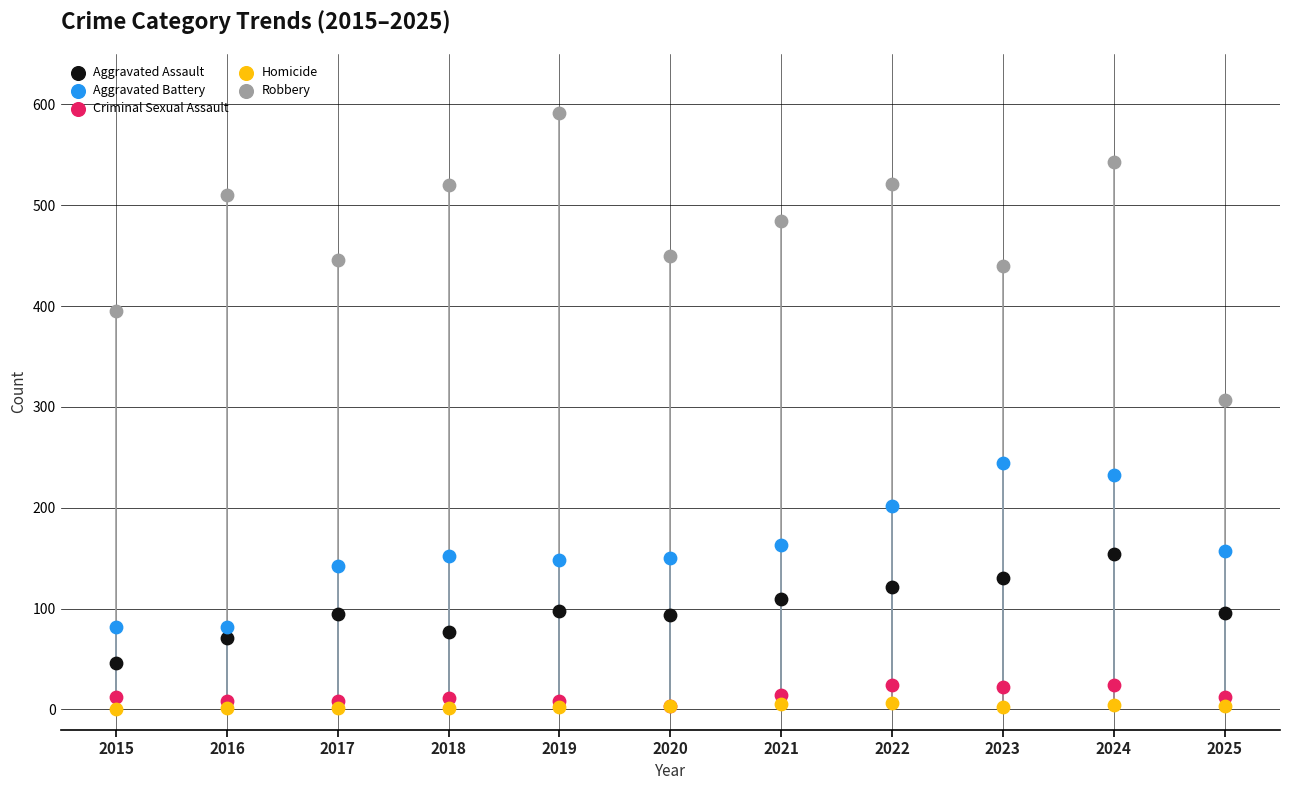

Which series has the largest Y range (max minus min)?

Robbery